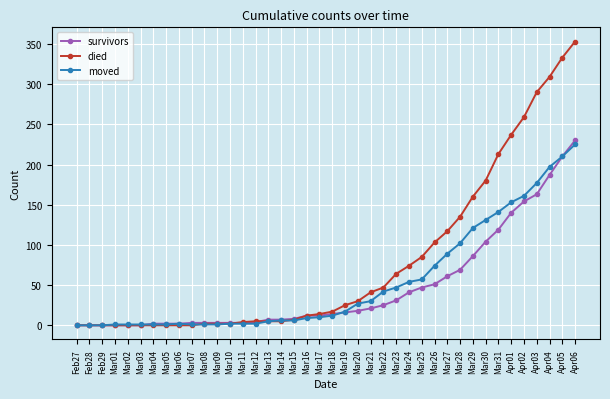

At which label does died reach its peak?

Apr06